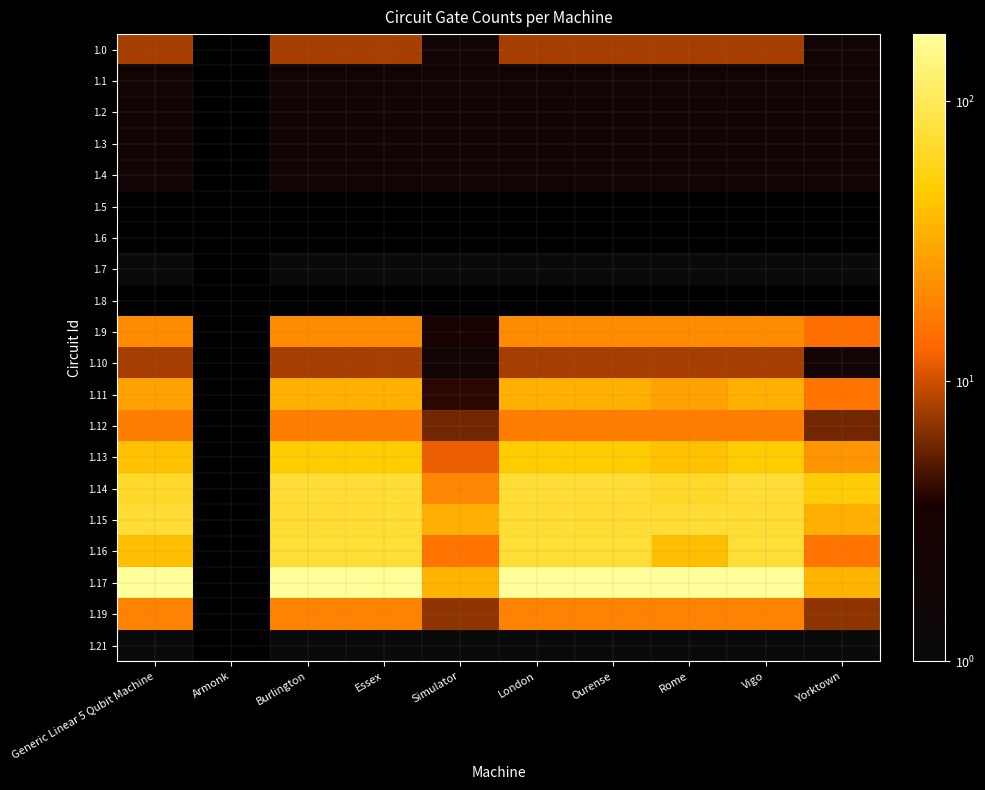

Rank the series by their maximum value, from lowest to highest.

1.21, 1.10, 1.1, 1.2, 1.3, 1.4, 1.5, 1.6, 1.7, 1.8, 1.12, 1.9, 1.0, 1.19, 1.11, 1.13, 1.14, 1.15, 1.16, 1.17